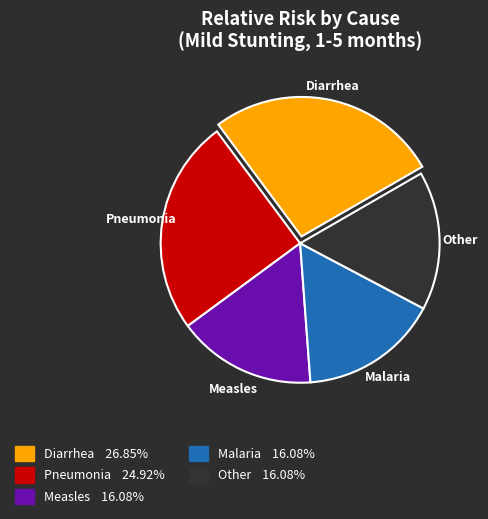

What is the largest slice in the pie chart?

Diarrhea